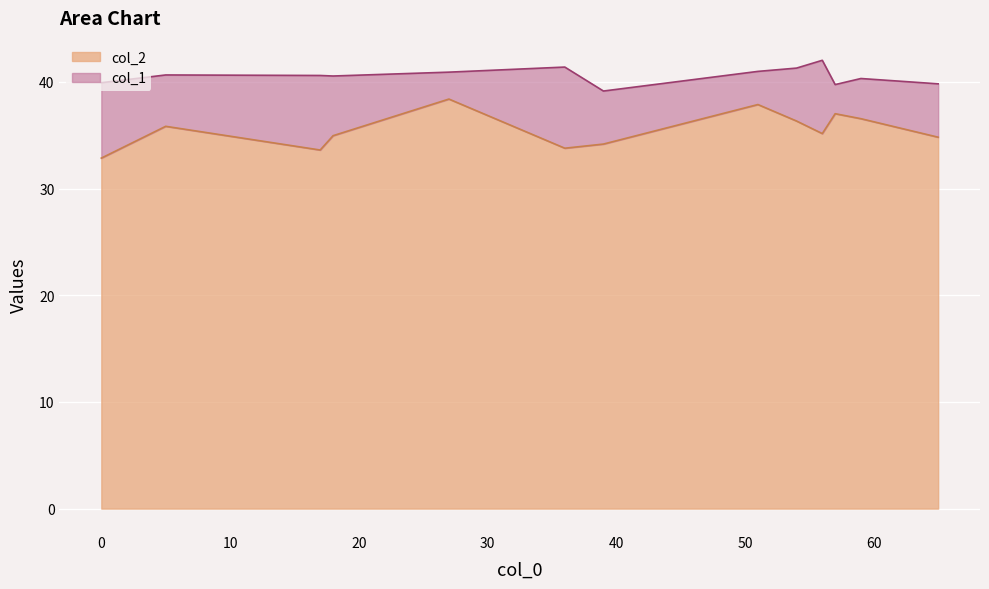

Is it true that col_2 equals 56.8 at 17?

False